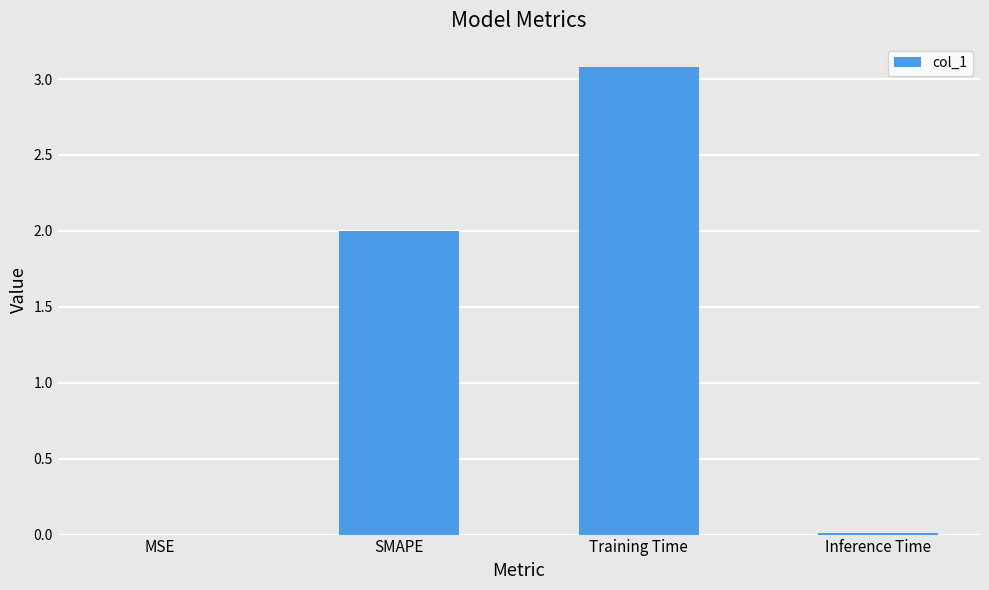

What is the average value?

1.3